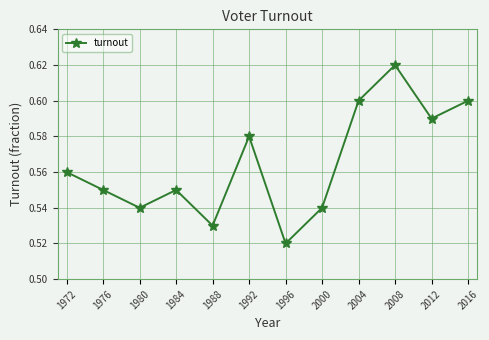

Where is the first local maximum?

1984